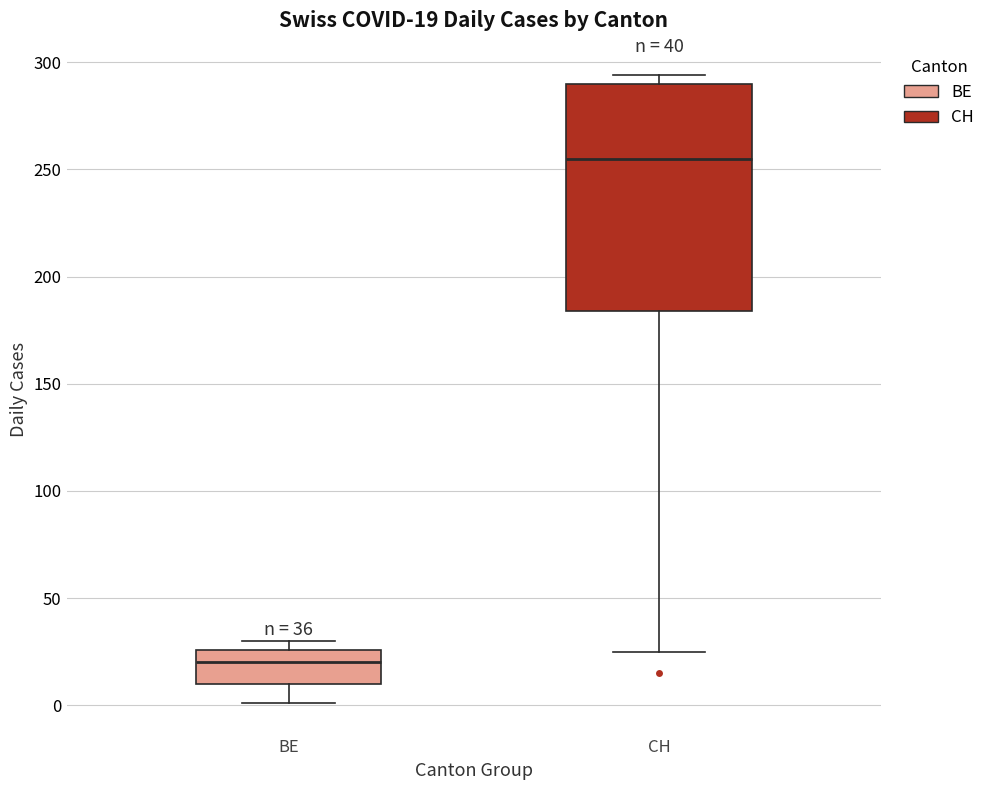

Which box has the lowest median line?

BE